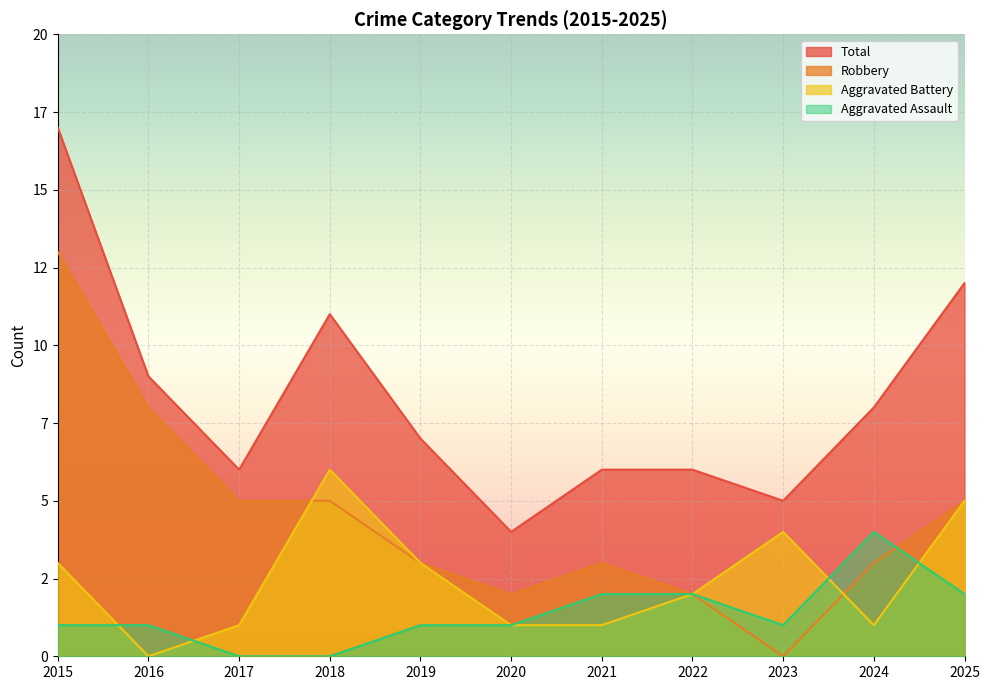

Reading right to left, extract all data points from this chart.

Aggravated Assault: 2	4	1	2	2	1	1	0	0	1	1
Aggravated Battery: 5	1	4	2	1	1	3	6	1	0	3
Robbery: 5	3	0	2	3	2	3	5	5	8	13
Total: 12	8	5	6	6	4	7	11	6	9	17